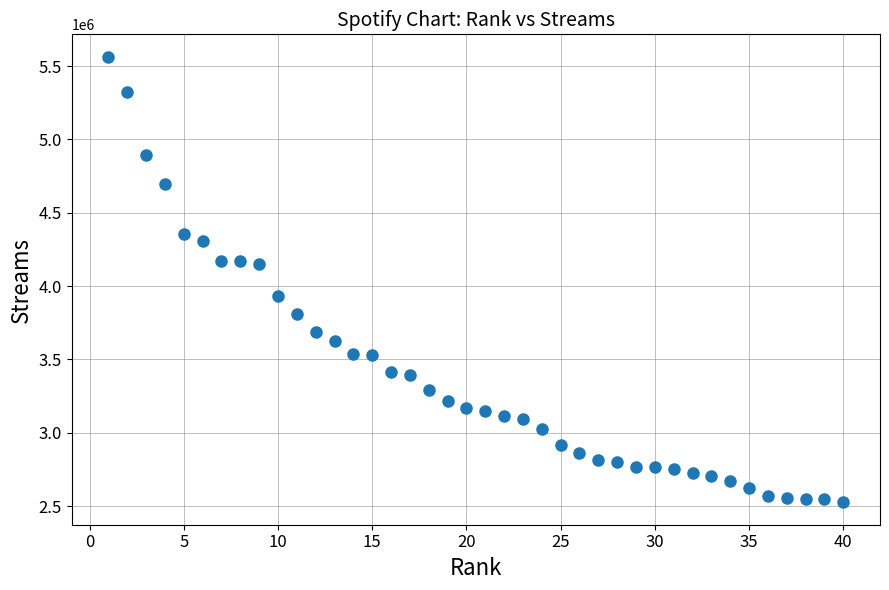

What is the range of X values (max minus min)?

39